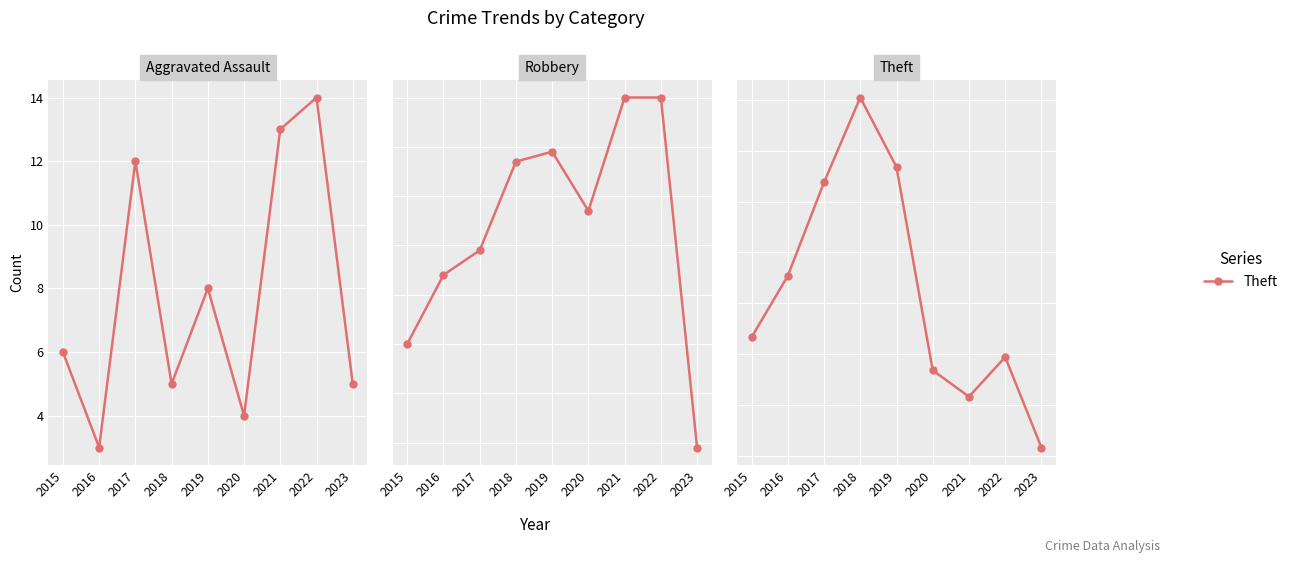

Reading left to right, list all the values displayed in this chart.

Aggravated Assault: 6	3	12	5	8	4	13	14	5
Robbery: 30	44	49	67	69	57	80	80	9
Theft: 233	354	538	705	568	168	116	194	16